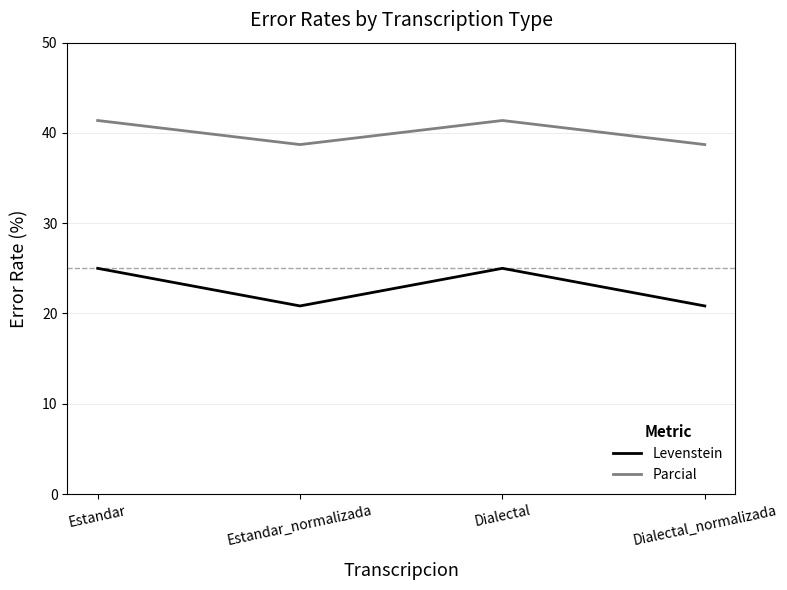

Between Estandar and Estandar_normalizada, which series saw the biggest shift?

Levenstein